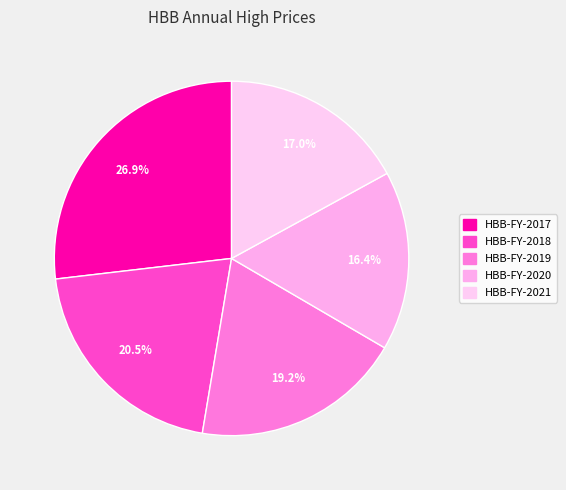

To the nearest percent, what is the combined percentage of HBB-FY-2019 and HBB-FY-2021?

36%